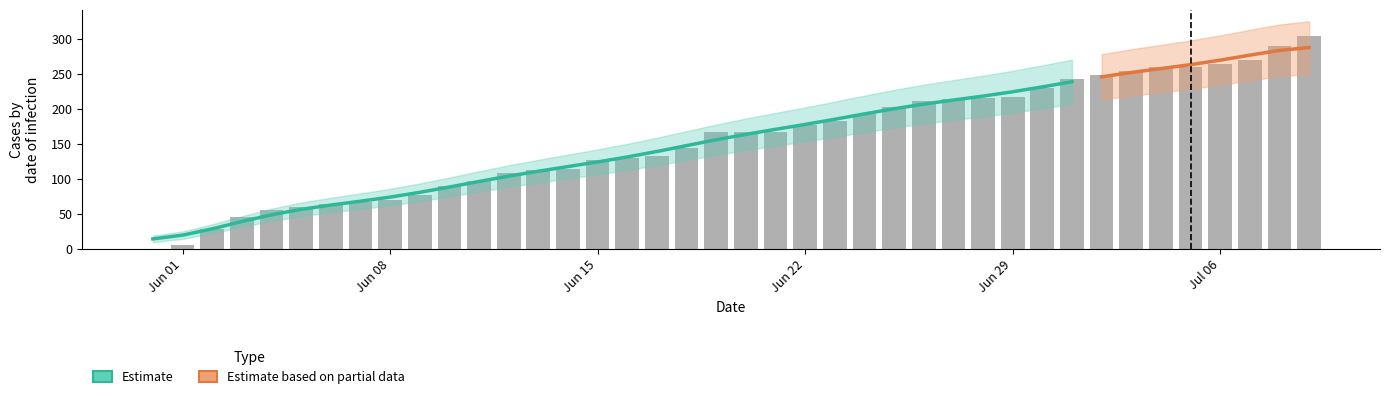

Between 9 and 14, which is larger?

14